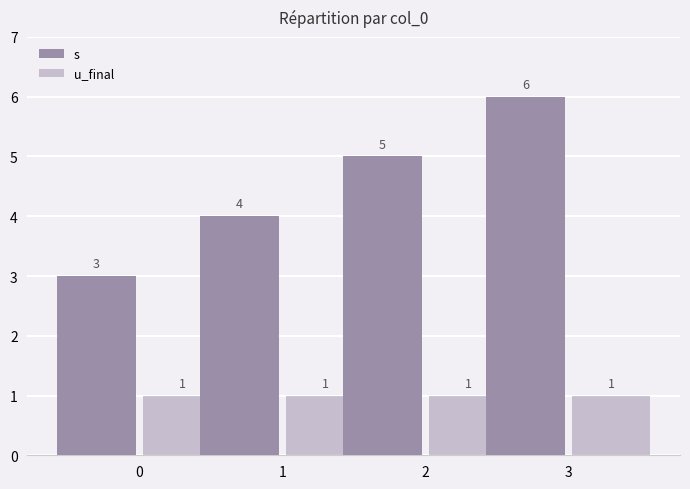

How many categories are shown in the chart?

4